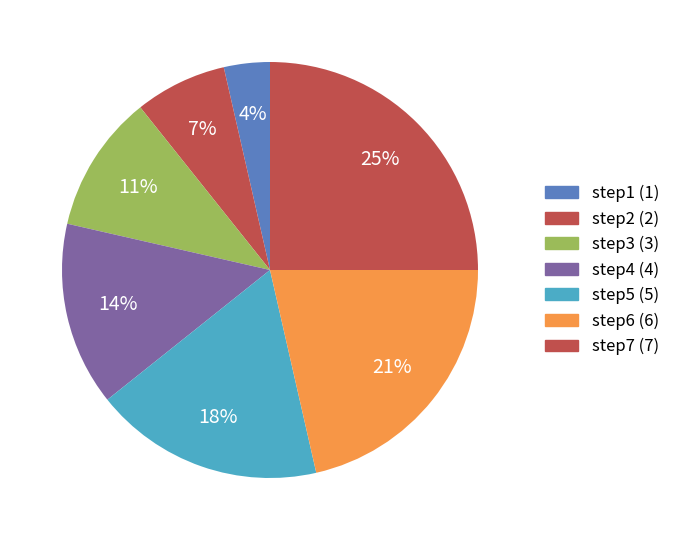

What is the change in value from step5 to step6?

+1